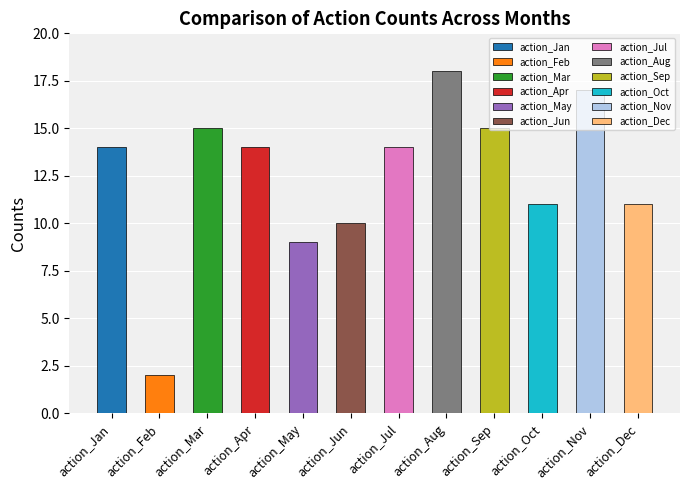

The value at action_Jun is 10. True or false?

True